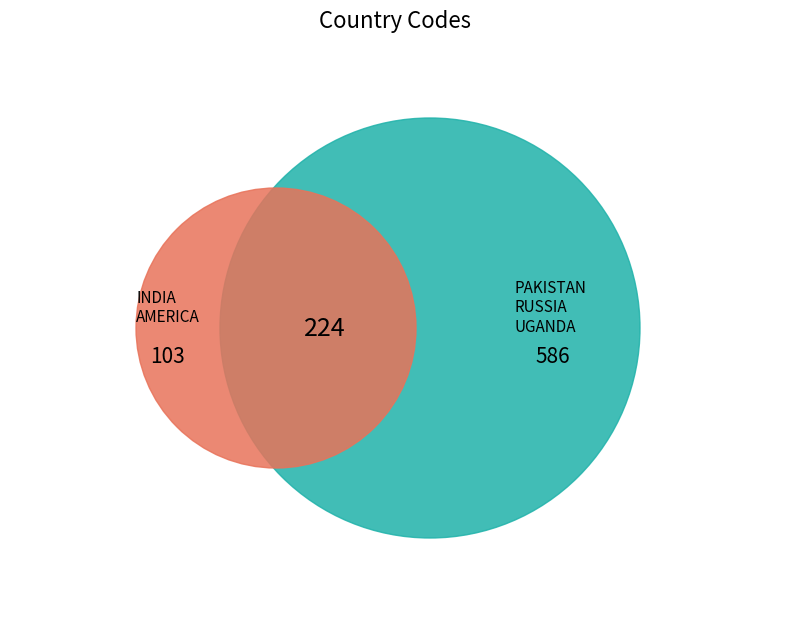

The CHINA slice represents 25% of the pie. True or false?

False